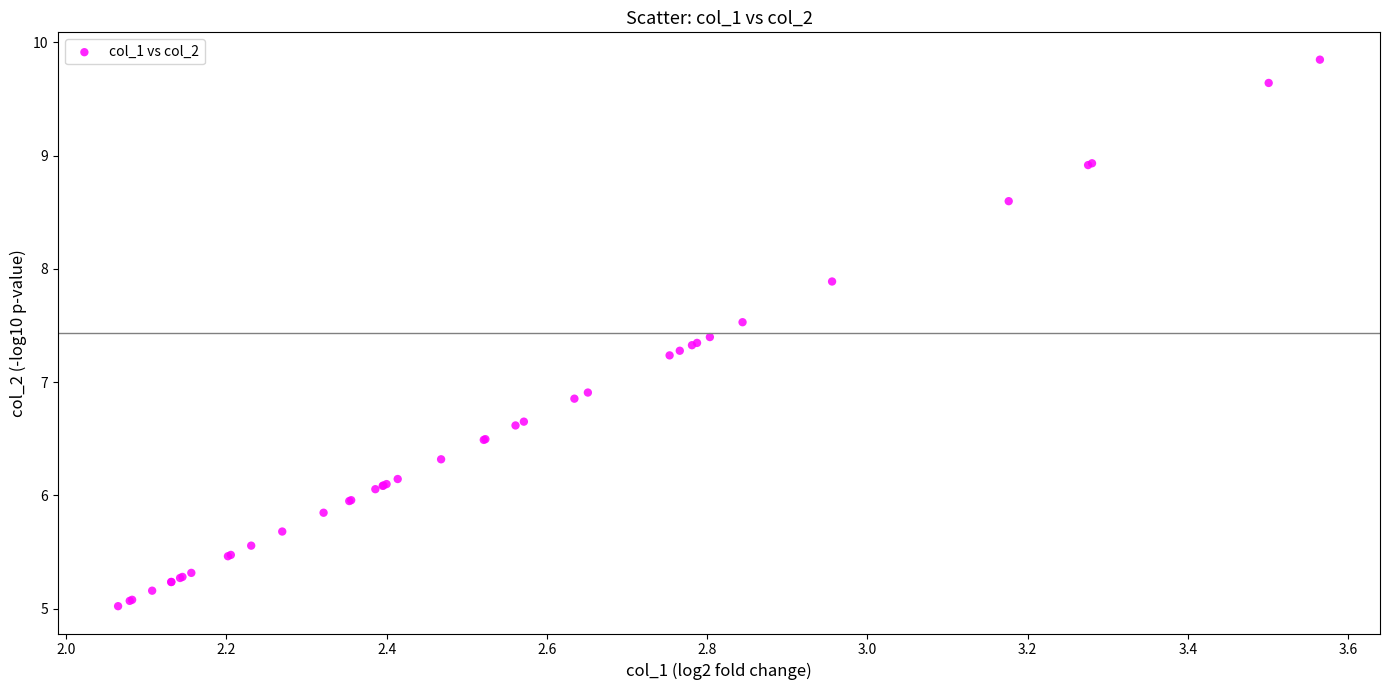

What Y value in the scatter plot is closest to 7?

6.9